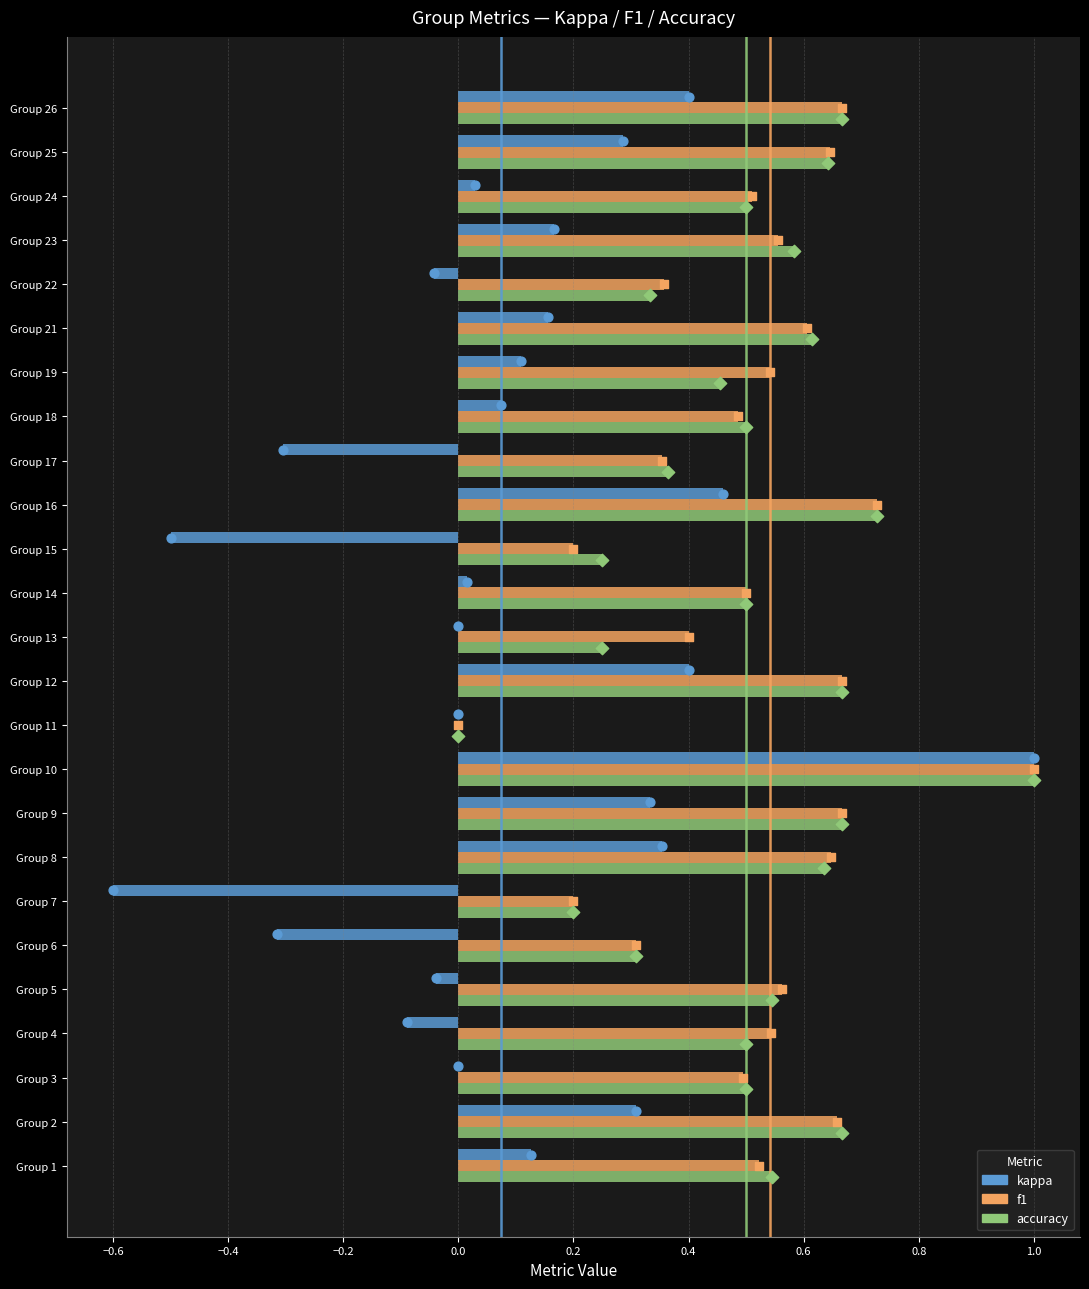

Which series has the largest total across all categories?

f1